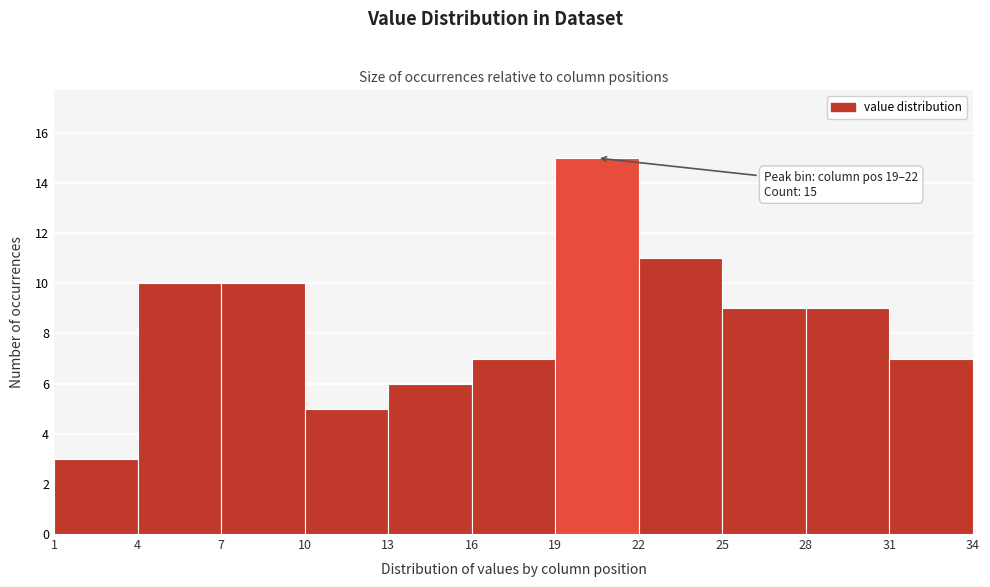

Which range on the x-axis has the tallest bar?

19 to 22